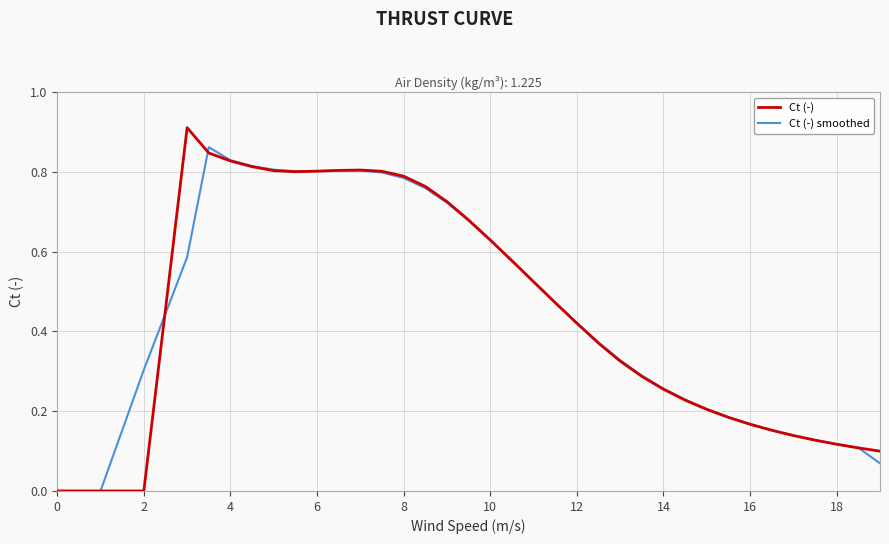

Rank the series by their maximum value, from highest to lowest.

Ct (-), Ct (-) smoothed